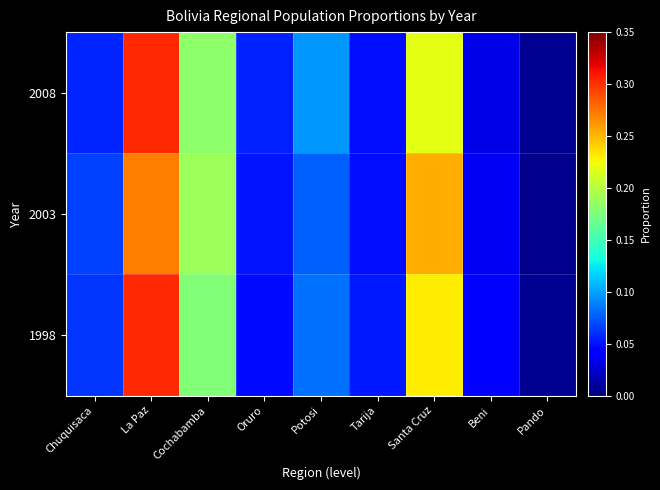

Count the number of categories in the chart.

9